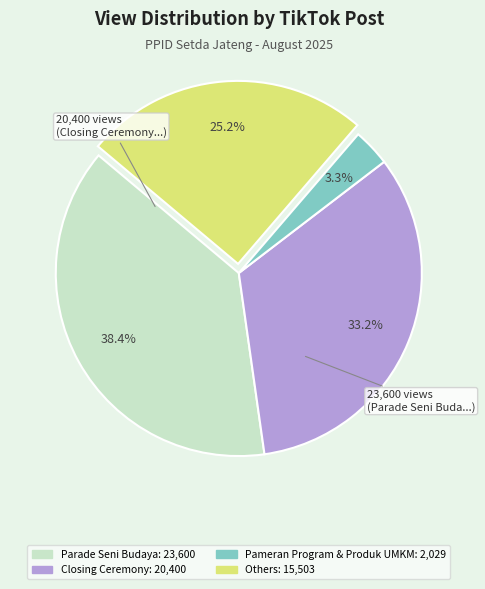

Does any single category account for the majority?

No